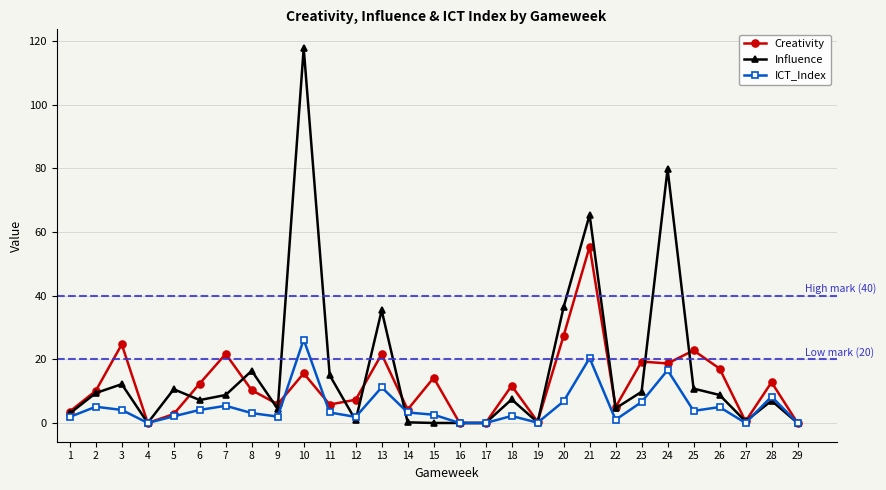

True or false: Influence has a value of 49.8 at 4.

False